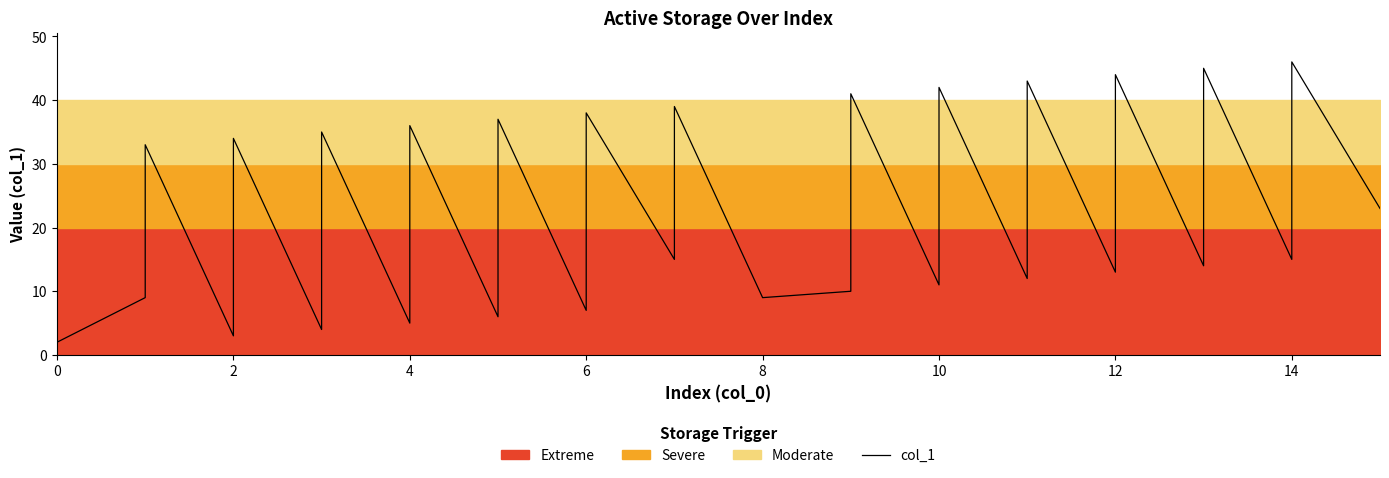

What is the difference between the maximum and minimum values?

44